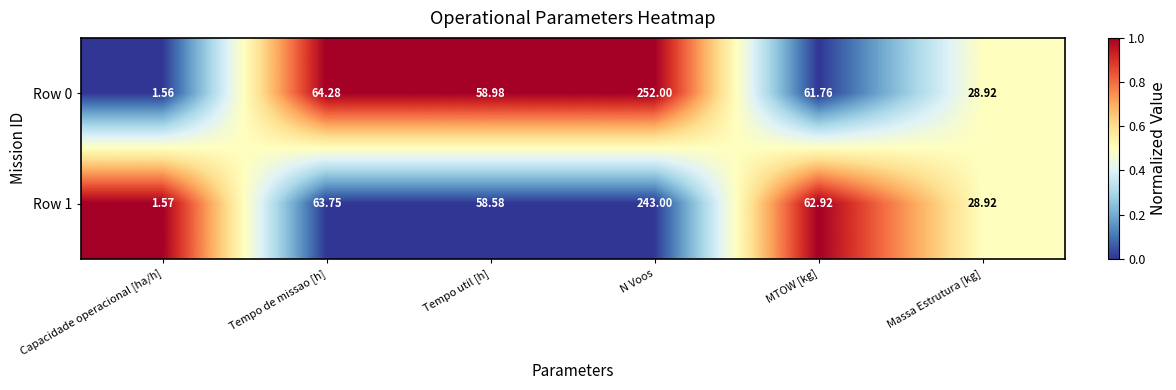

At which label does Row 0 first exceed 61?

Tempo de missao [h]